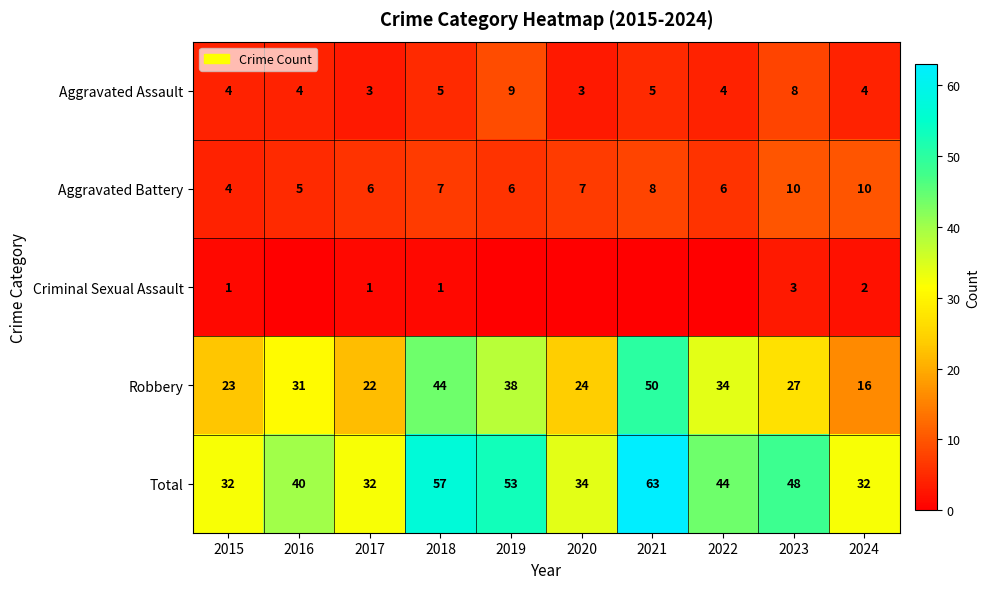

What is the average value of the Aggravated Battery series?

7